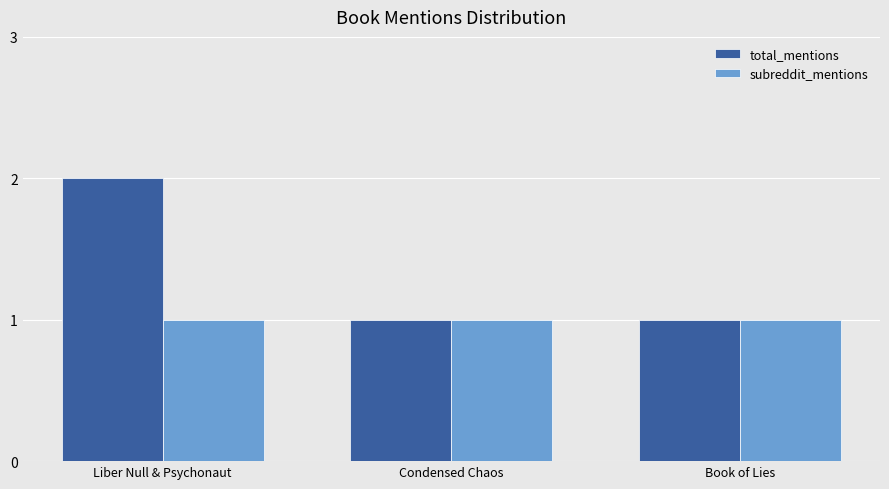

What is the difference between the maximum and second lowest values in the total_mentions series?

1